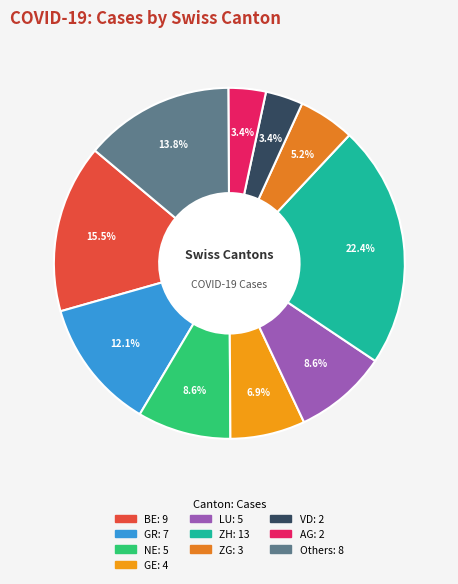

Count the number of slices in the pie.

10